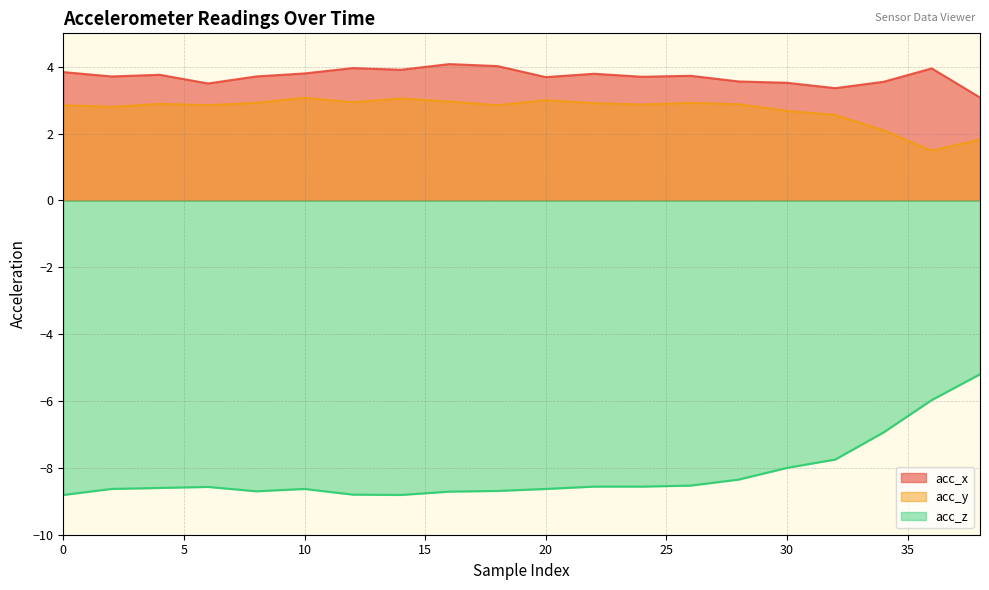

At 18, list the series in order from smallest to largest.

acc_z, acc_y, acc_x